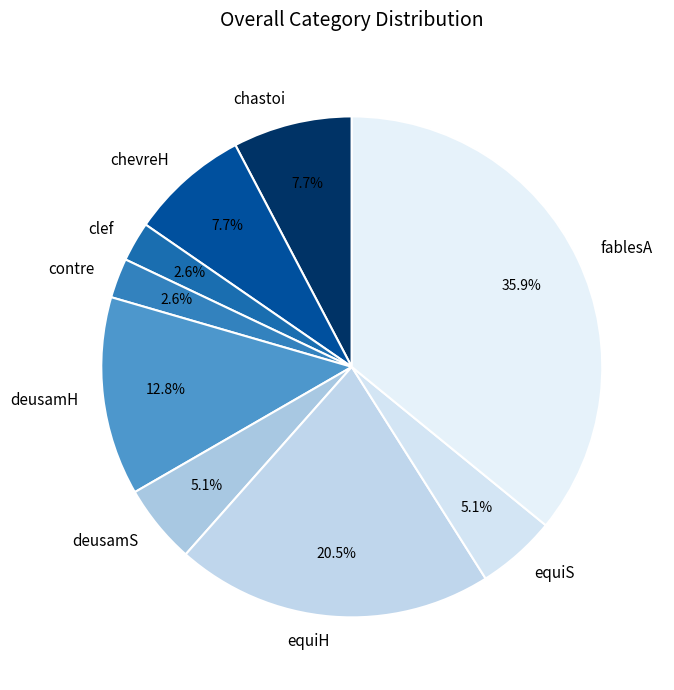

How many segments does this pie chart have?

9